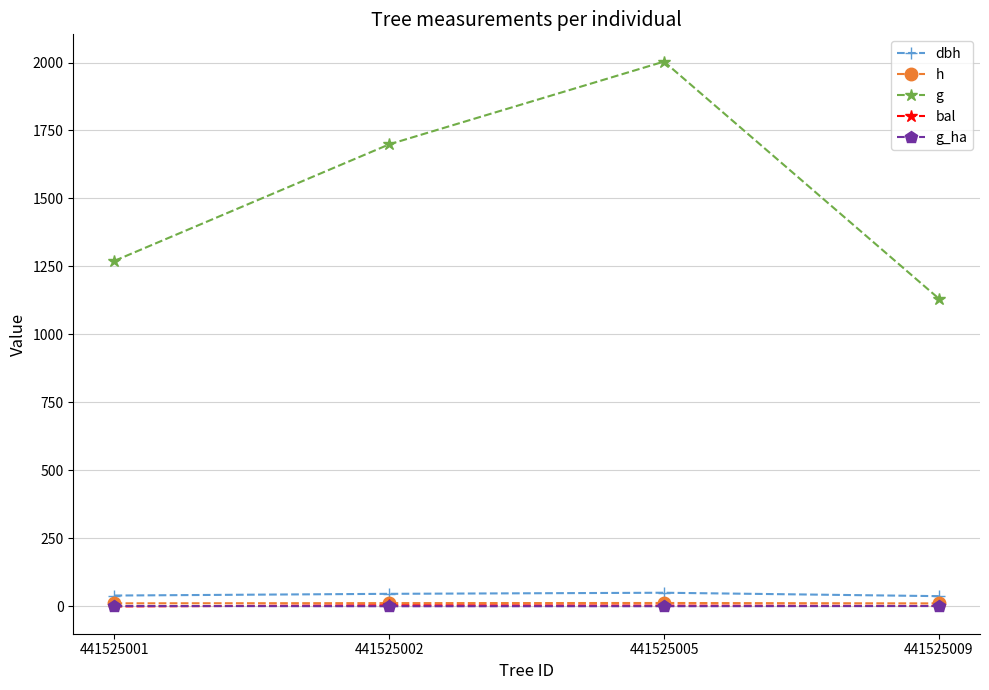

What is the value of the bal point at the 3rd from the left?

3.4